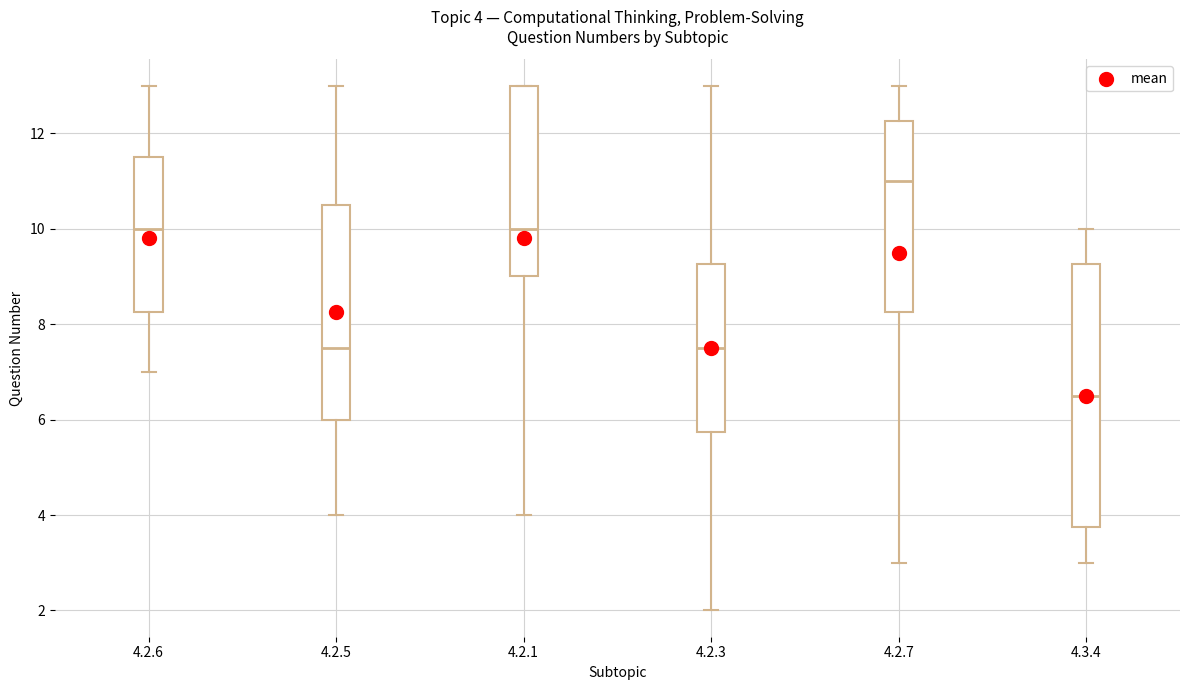

Which box's median line is the highest?

4.2.7